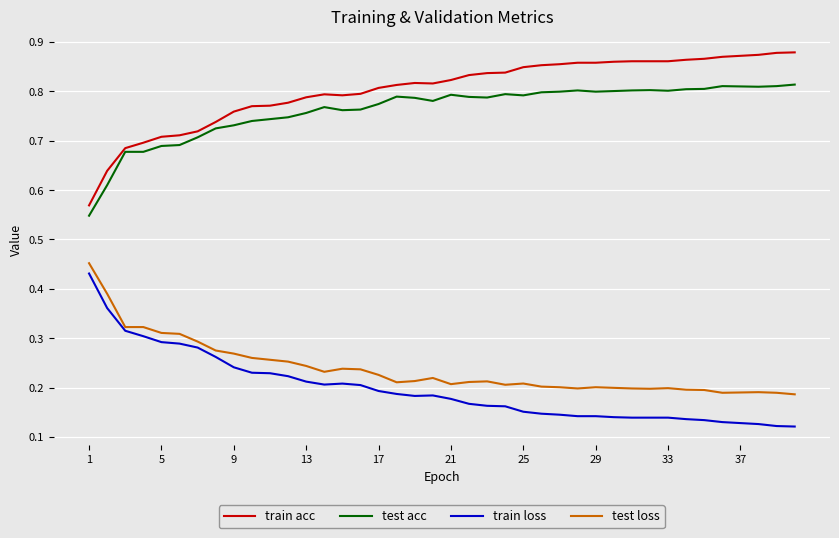

True or false: test acc and train loss intersect in this chart.

False